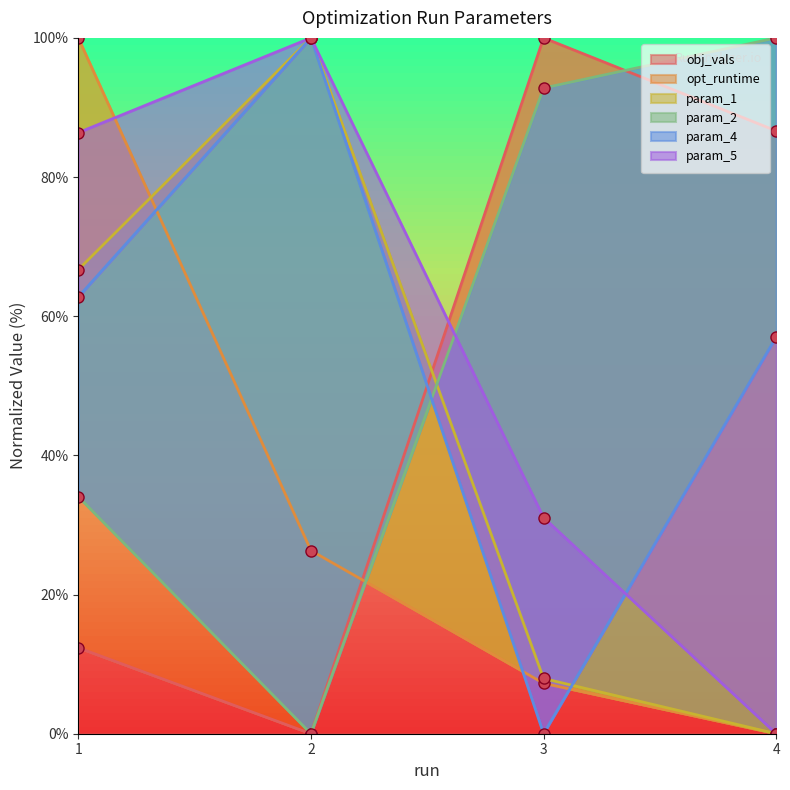

Reading left to right, list all the values displayed in this chart.

obj_vals: 12.4	0.0	100.0	86.6
opt_runtime: 100.0	26.3	7.2	0.0
param_1: 66.7	100.0	7.9	0.0
param_2: 34.1	0.0	92.8	100.0
param_4: 62.8	100.0	0.0	57.0
param_5: 86.4	100.0	31.1	0.0